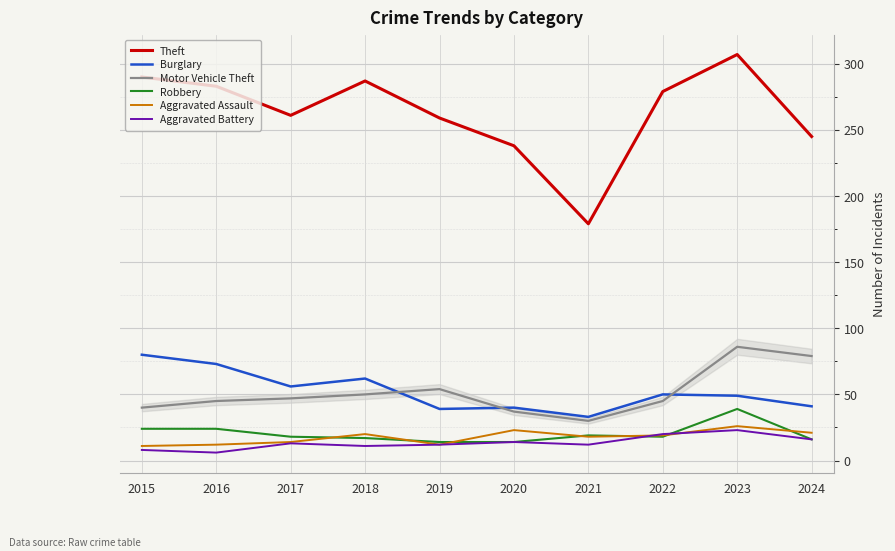

What is the total value across all series at 2019?

390